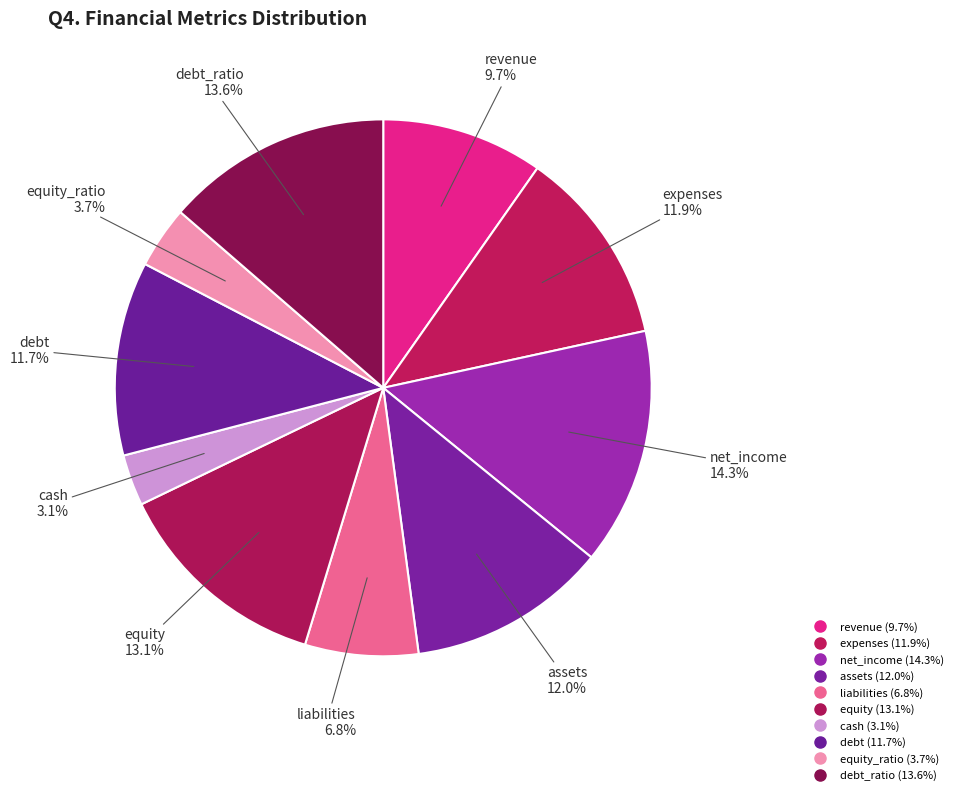

How many slices are in this pie chart?

10